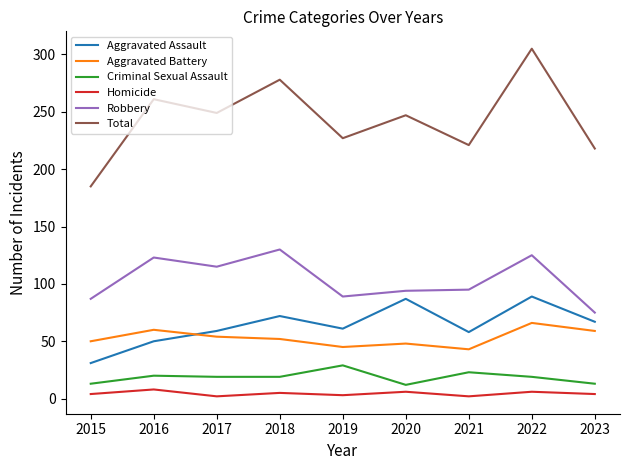

List the series in order of their peak value, lowest first.

Homicide, Criminal Sexual Assault, Aggravated Battery, Aggravated Assault, Robbery, Total